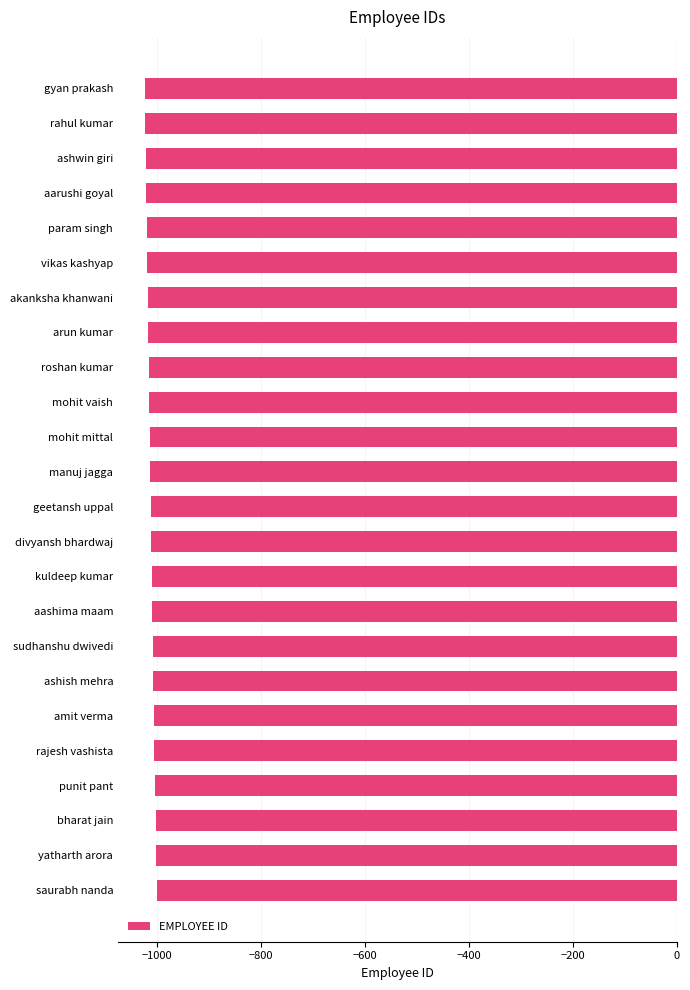

What is the difference between the maximum and minimum values?

23